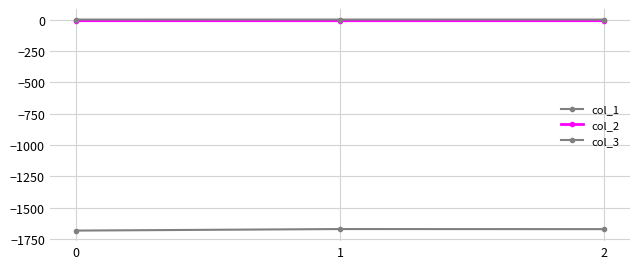

Reading right to left, transcribe all the data shown in this chart.

col_1: -1672.3	-1671.6	-1683.9
col_2: -9.2	-9.2	-9.1
col_3: -0.1	-0.1	-0.1